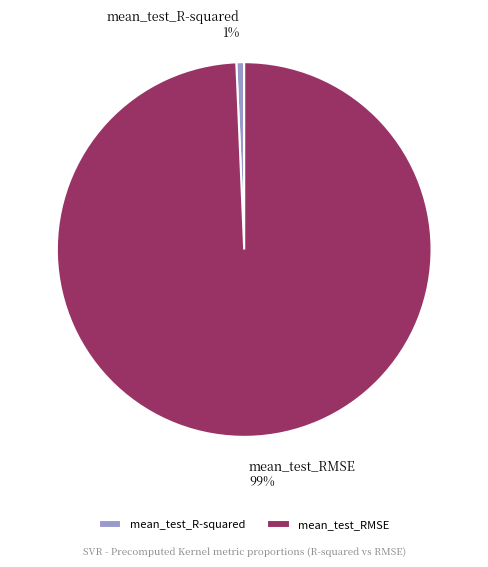

To the nearest percent, what is the combined percentage of mean_test_R-squared and mean_test_RMSE?

100%